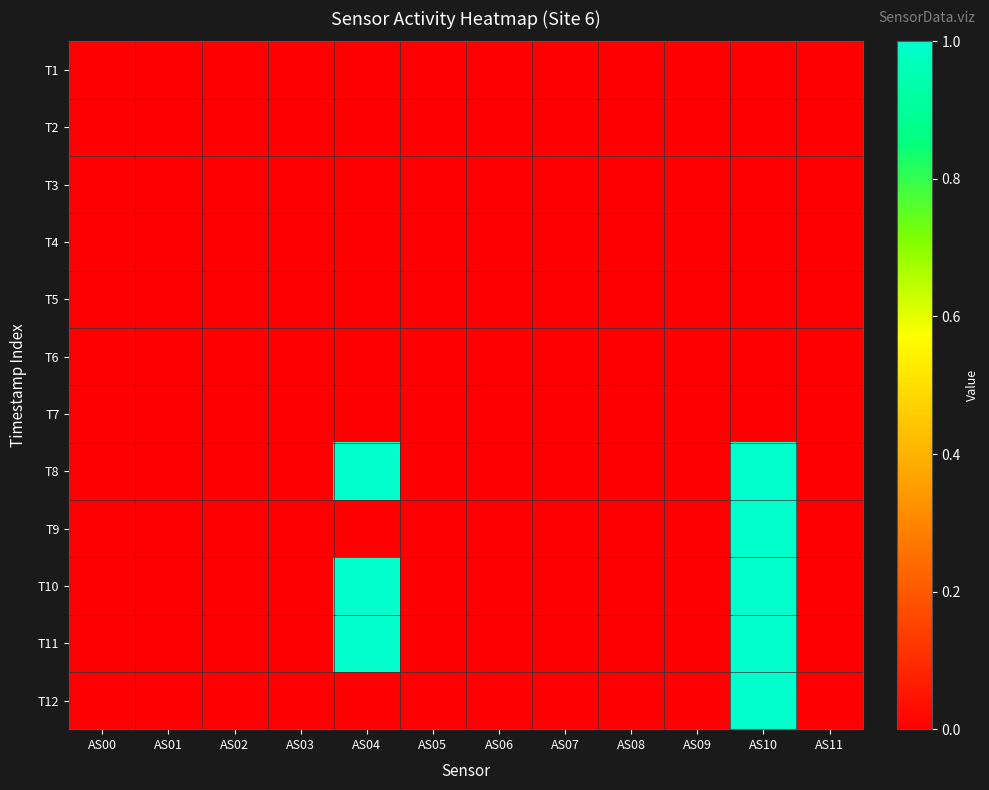

Which series changed the most between AS03 and AS04?

T8